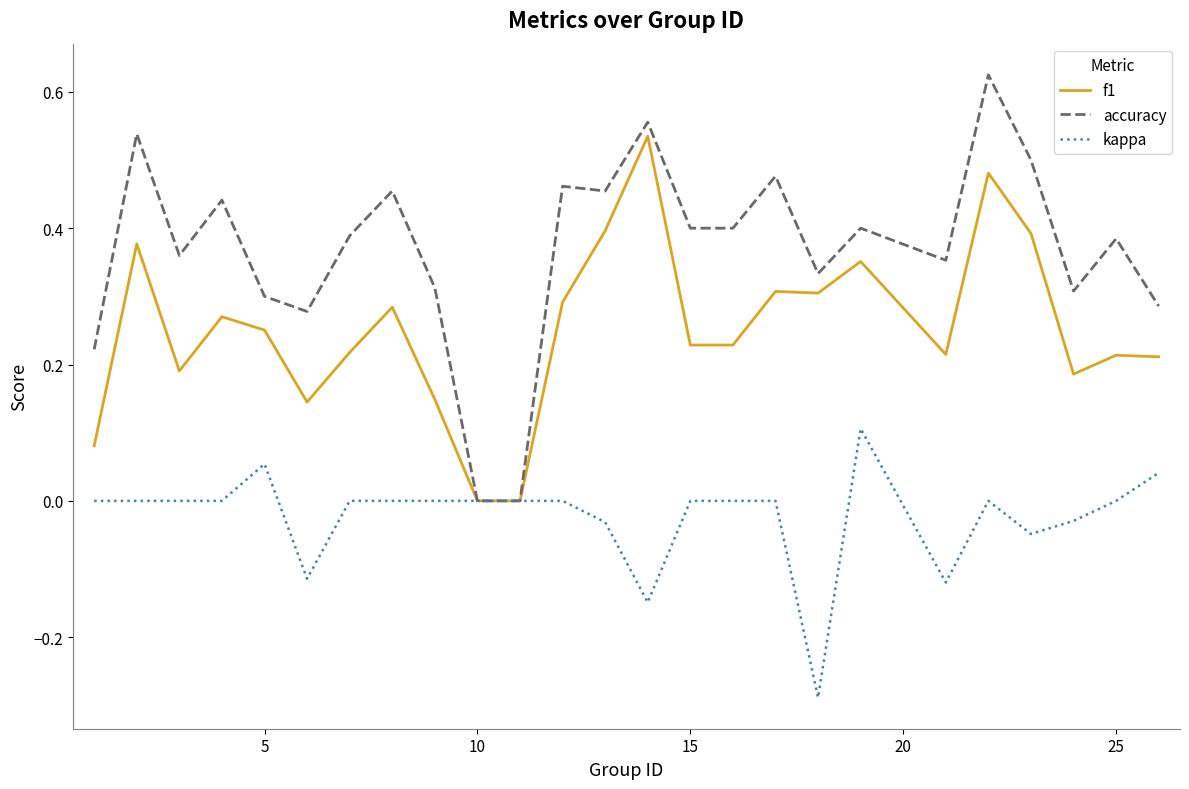

Which series has the largest total across all categories?

accuracy